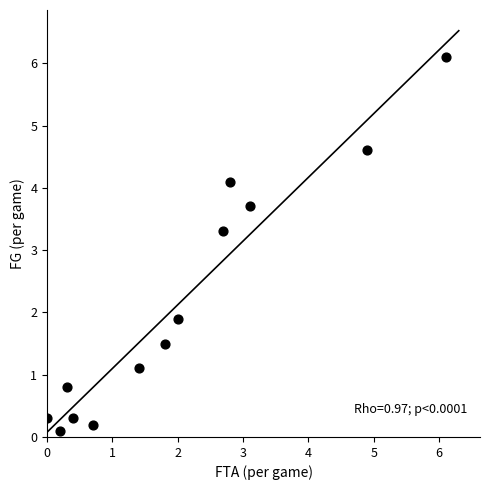

What is the range of Y values (max minus min)?

6.0